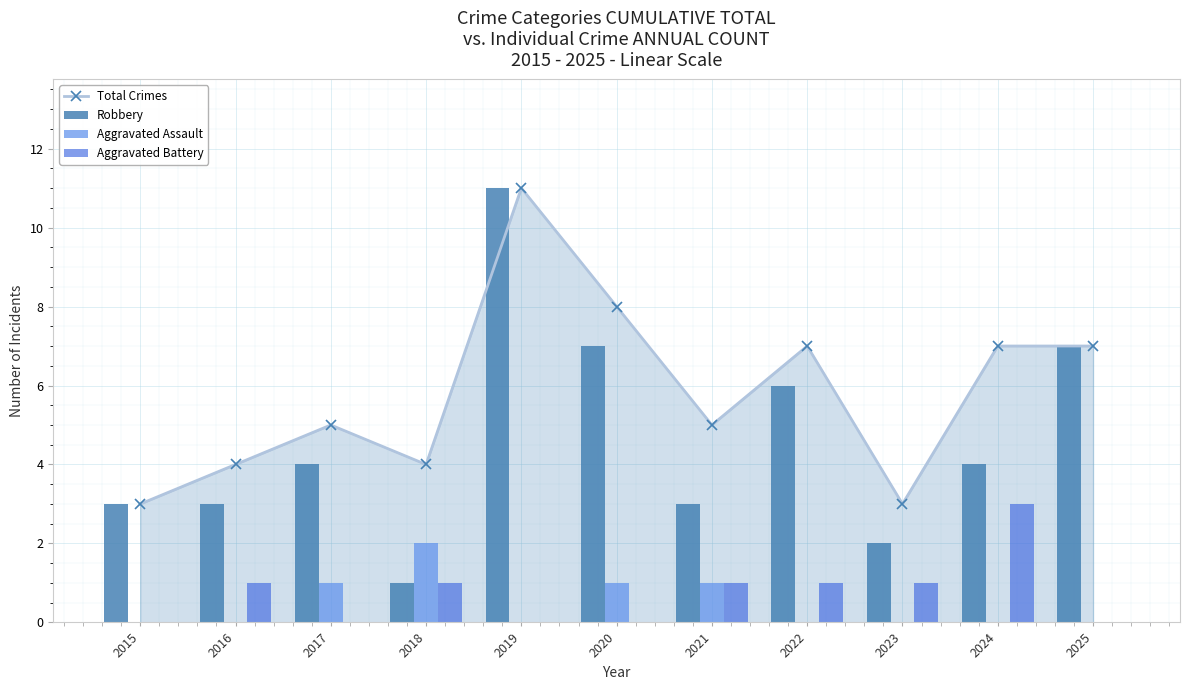

List the series in order of their peak value, lowest first.

Aggravated Assault, Aggravated Battery, Total Crimes, Robbery